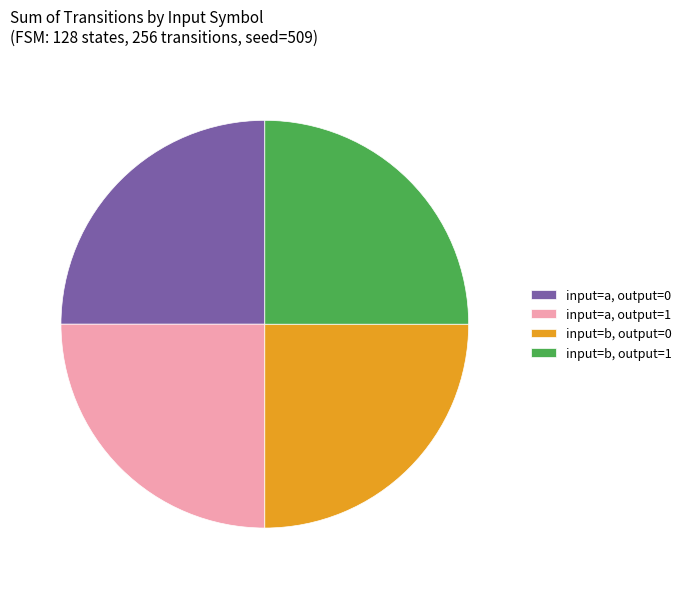

What is the ratio of the value at input=b, output=0 to the value at input=b, output=1?

1.0